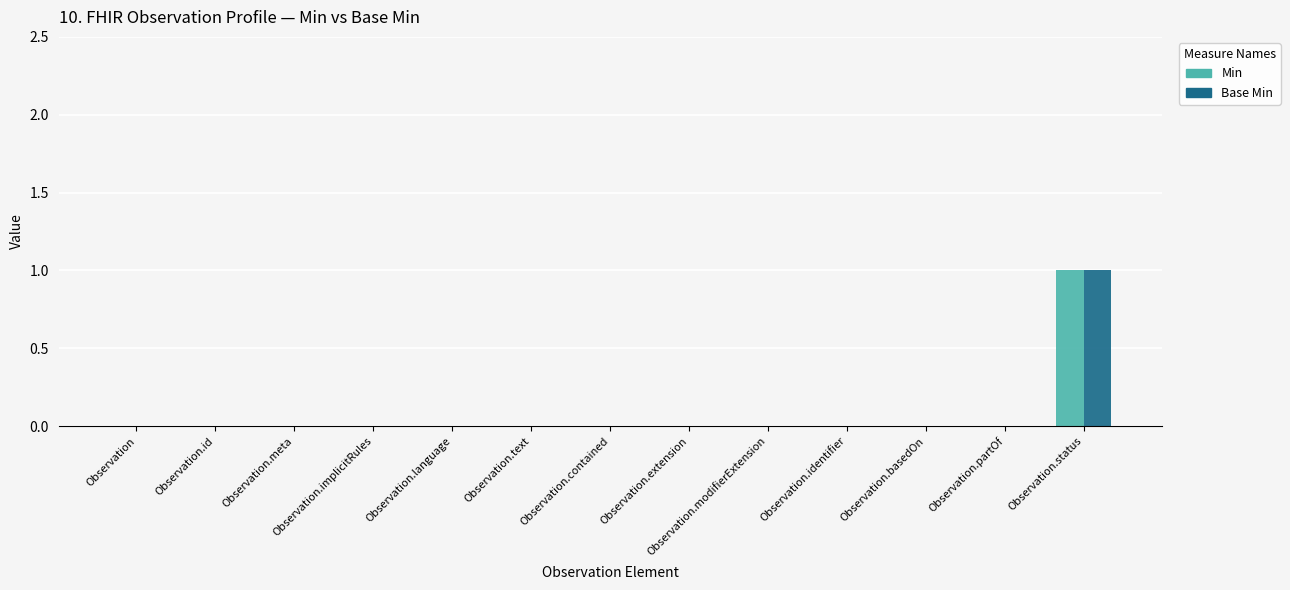

Which category has the highest value in the Min series?

Observation.status